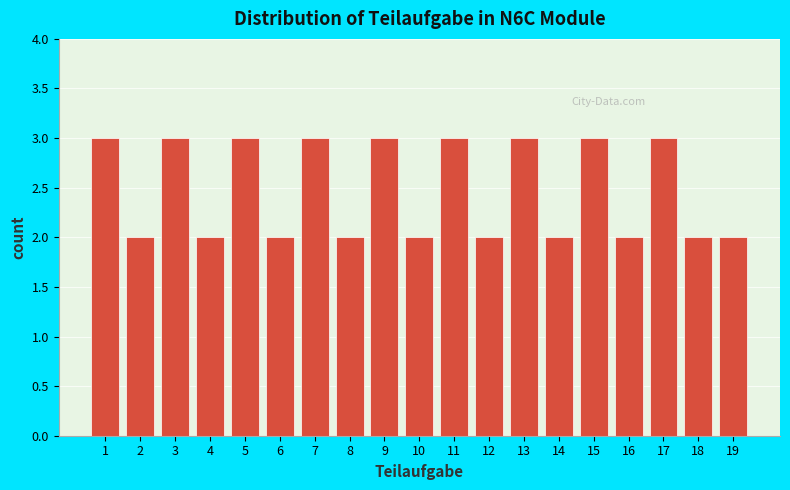

Reading left to right, transcribe all the data shown in this chart.

3	2	3	2	3	2	3	2	3	2	3	2	3	2	3	2	3	2	2